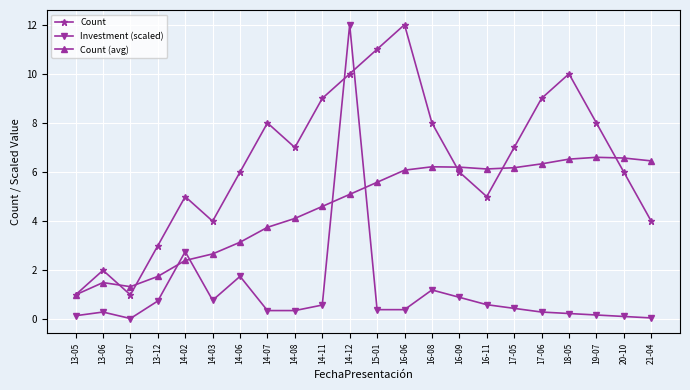

True or false: Investment (scaled) and Count cross at least once.

True